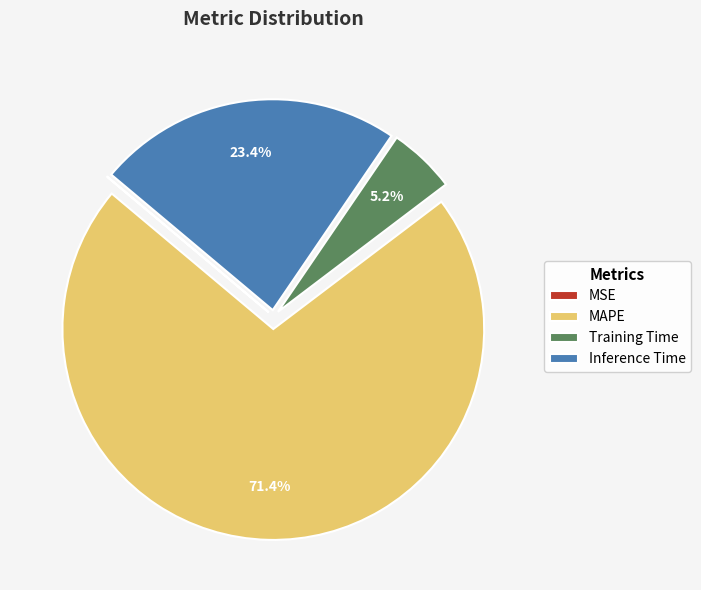

Is it true that Training Time is 5% of the pie?

True